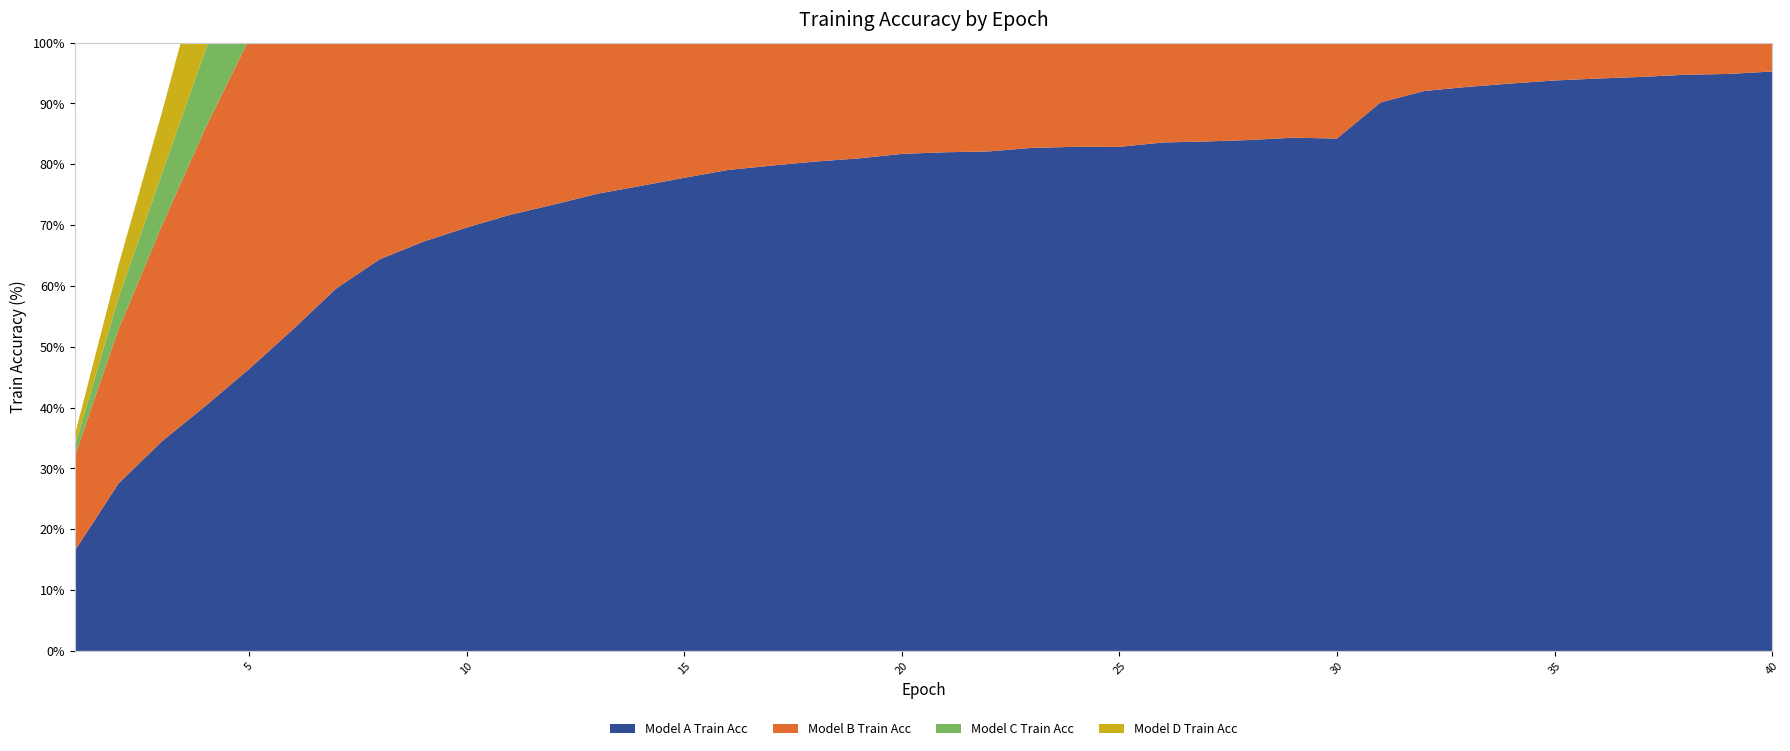

Reading left to right, what are all the values shown in this chart?

Model A Train Acc: 1=16.5	2=27.5	3=34.5	4=40.3	5=46.3	6=52.8	7=59.6	8=64.4	9=67.3	10=69.6	11=71.7	12=73.4	13=75.1	14=76.4	15=77.8	16=79.1	17=79.8	18=80.4	19=81.0	20=81.7	21=82.0	22=82.1	23=82.7	24=82.9	25=82.9	26=83.6	27=83.7	28=84.0	29=84.4	30=84.2	31=90.2	32=92.0	33=92.7	34=93.3	35=93.8	36=94.1	37=94.4	38=94.7	39=94.8	40=95.2
Model B Train Acc: 1=15.6	2=25.3	3=35.5	4=45.7	5=54.2	6=59.8	7=64.8	8=68.1	9=71.3	10=74.3	11=76.7	12=77.8	13=78.8	14=79.6	15=80.3	16=80.6	17=81.0	18=81.5	19=82.0	20=82.6	21=82.7	22=83.0	23=83.4	24=83.6	25=83.8	26=84.0	27=84.3	28=84.4	29=84.7	30=84.8	31=90.7	32=92.5	33=93.3	34=93.8	35=94.4	36=94.7	37=95.0	38=95.3	39=95.6	40=95.8
Model C Train Acc: 1=1.6	2=5.2	3=8.6	4=12.8	5=17.9	6=22.7	7=27.5	8=31.8	9=35.9	10=38.7	11=41.6	12=43.6	13=45.8	14=47.8	15=48.5	16=49.8	17=51.4	18=52.4	19=53.9	20=54.5	21=55.5	22=56.3	23=57.0	24=57.8	25=58.3	26=58.6	27=59.1	28=59.7	29=59.9	30=60.3	31=73.1	32=76.9	33=79.0	34=80.5	35=81.5	36=82.8	37=83.8	38=84.9	39=85.6	40=86.5
Model D Train Acc: 1=1.8	2=5.3	3=10.0	4=16.3	5=22.2	6=27.8	7=32.7	8=37.2	9=41.7	10=45.6	11=48.9	12=51.2	13=53.5	14=55.1	15=56.5	16=57.8	17=58.4	18=59.4	19=60.4	20=61.1	21=61.8	22=62.3	23=63.0	24=62.9	25=63.7	26=63.9	27=64.0	28=64.5	29=65.0	30=65.3	31=78.3	32=82.3	33=84.2	34=85.9	35=86.9	36=88.0	37=89.2	38=89.9	39=90.8	40=91.4